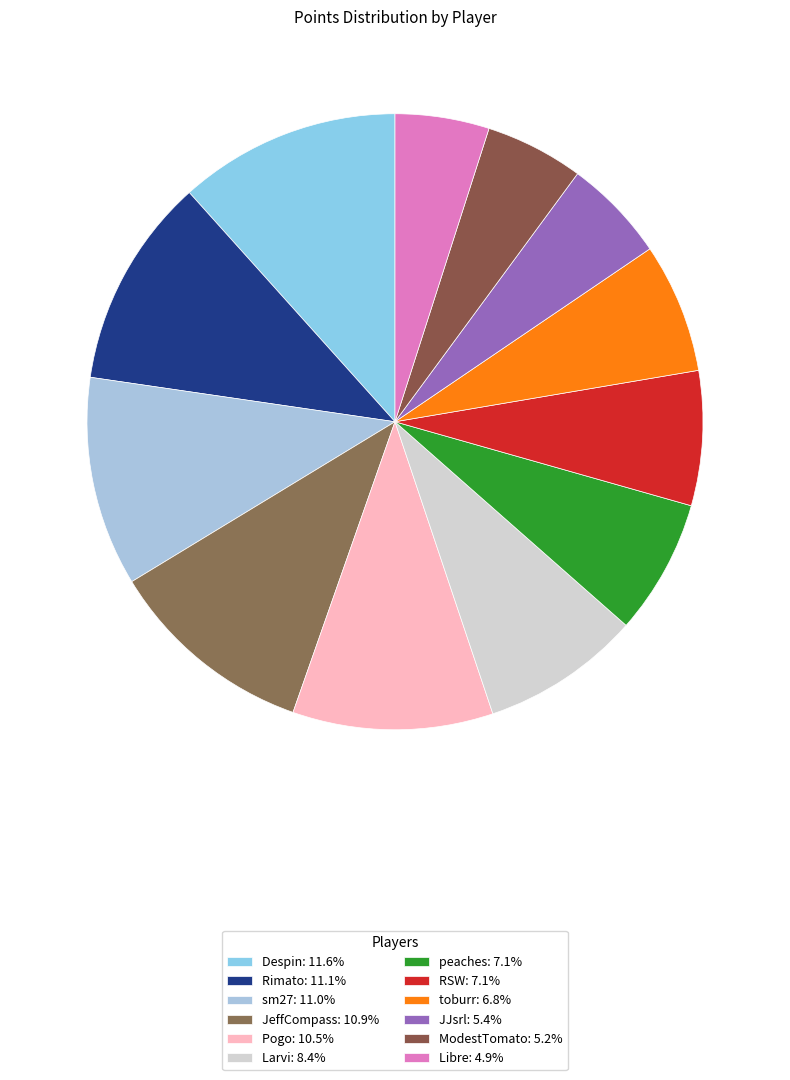

How many slices are in this pie chart?

12